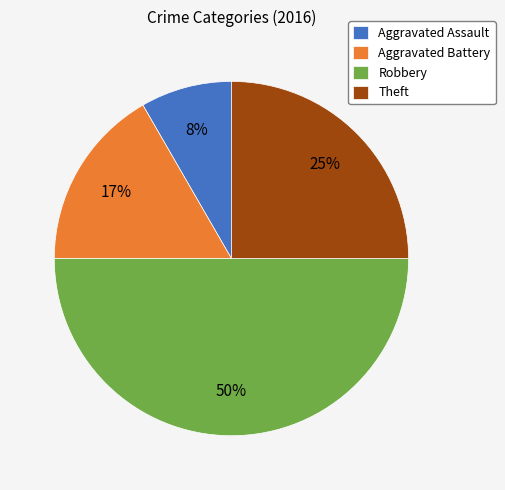

To the nearest percent, what is the difference between the Aggravated Assault and Theft slice percentages?

17%